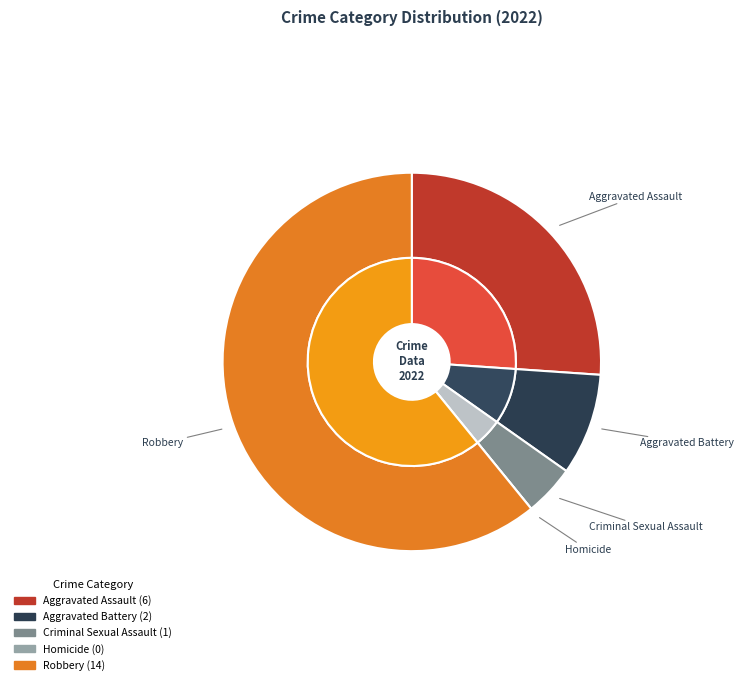

Is the sum of Homicide and Aggravated Battery greater than half?

No